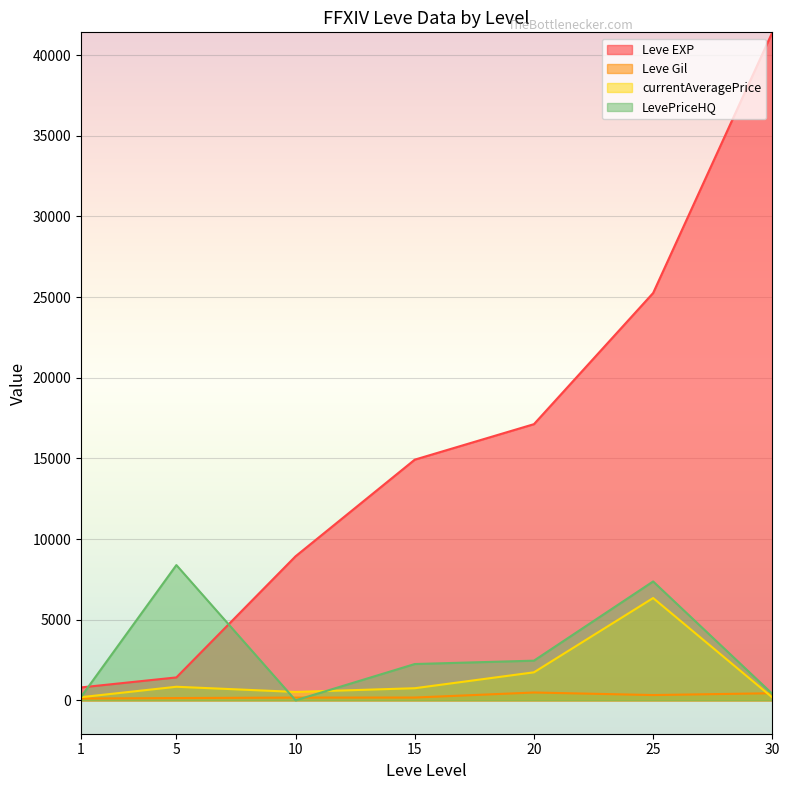

True or false: LevePriceHQ has more than 0 points higher than both neighbors.

True